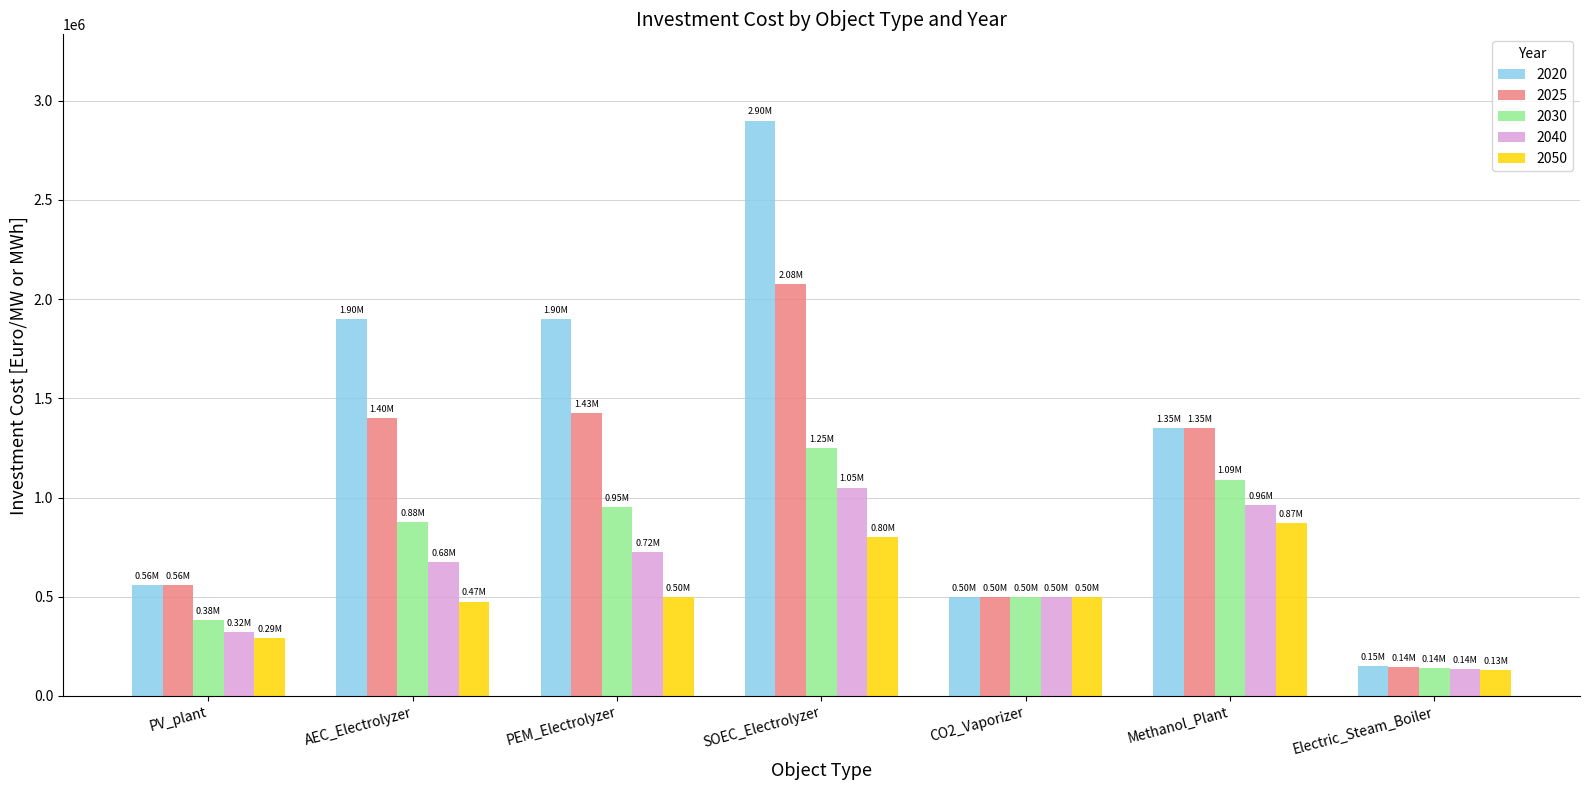

Rank the categories by 2030 value from lowest to highest.

Electric_Steam_Boiler, PV_plant, CO2_Vaporizer, AEC_Electrolyzer, PEM_Electrolyzer, Methanol_Plant, SOEC_Electrolyzer